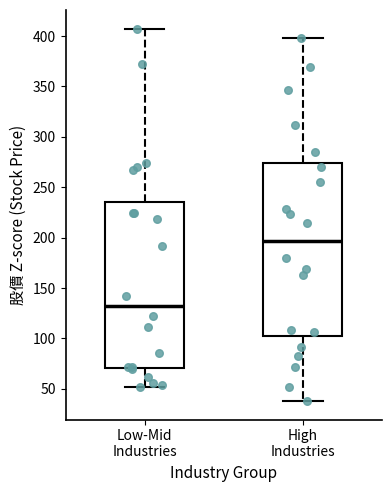

Where does the lower whisker of the box for High Industries end on the y-axis? The values are not printed on the chart, so give them approximately, as read against the axis.

40